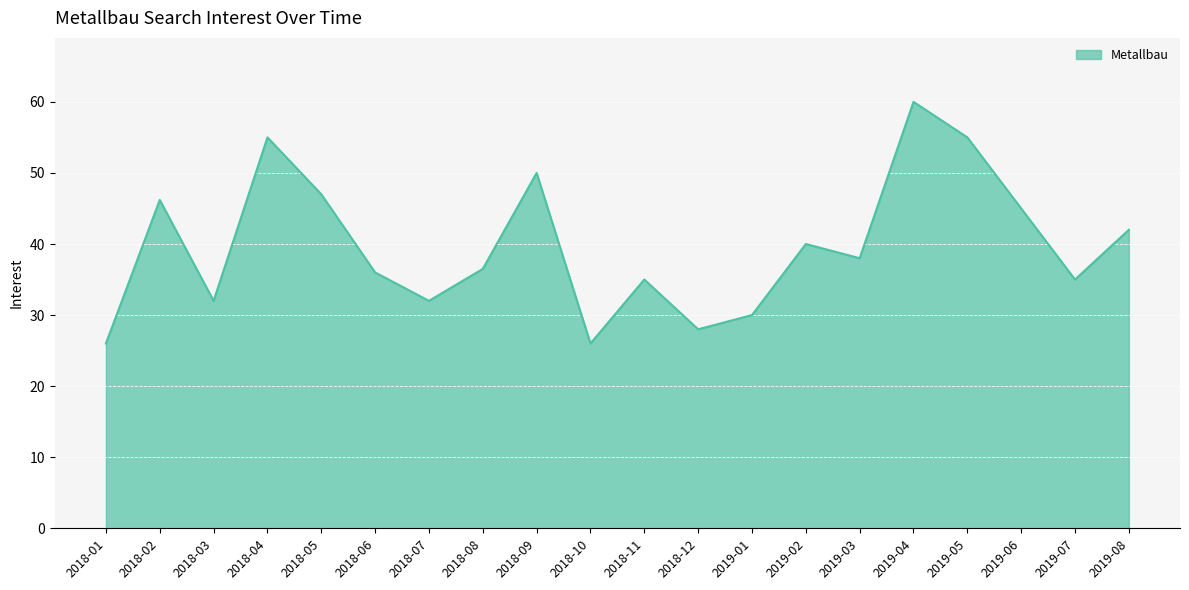

True or false: the data shows 78.2 at 2018-04.

False